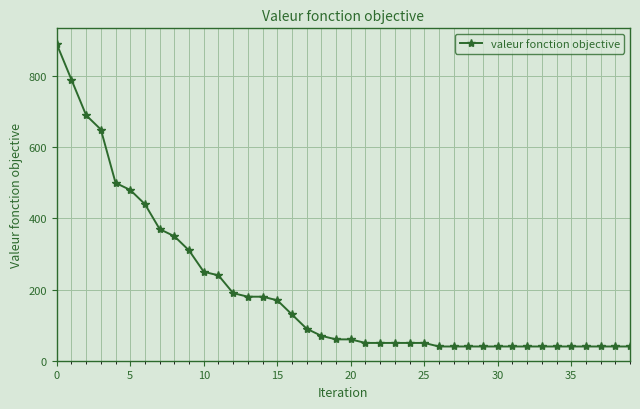

What is the value of the 1st point from the left?

890